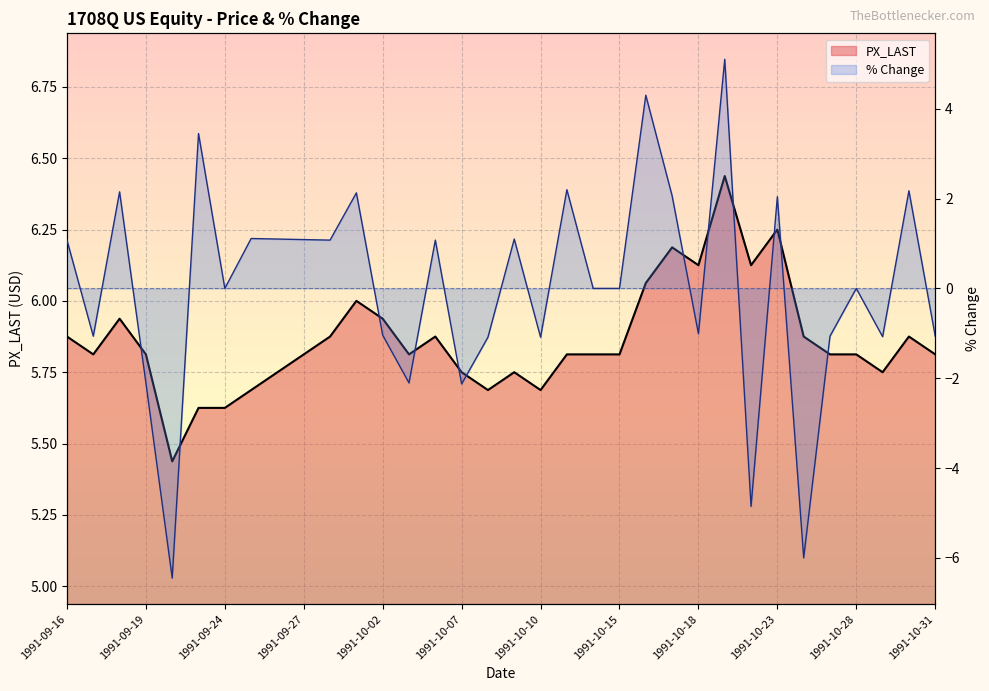

Where does the % Change (line) series first go above 0?

1991-09-16